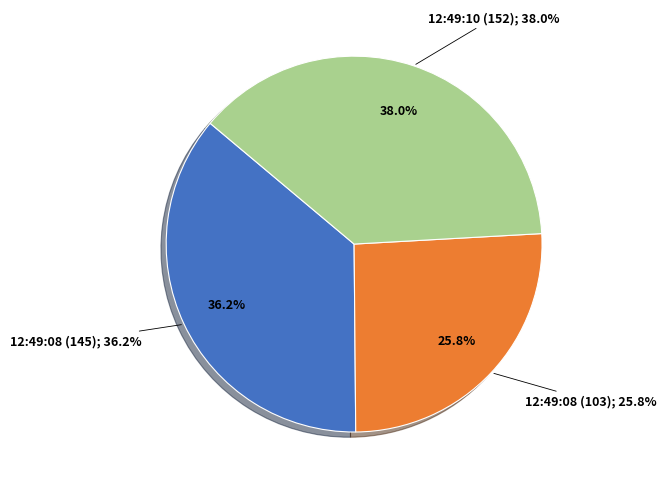

Count the number of slices in the pie.

3